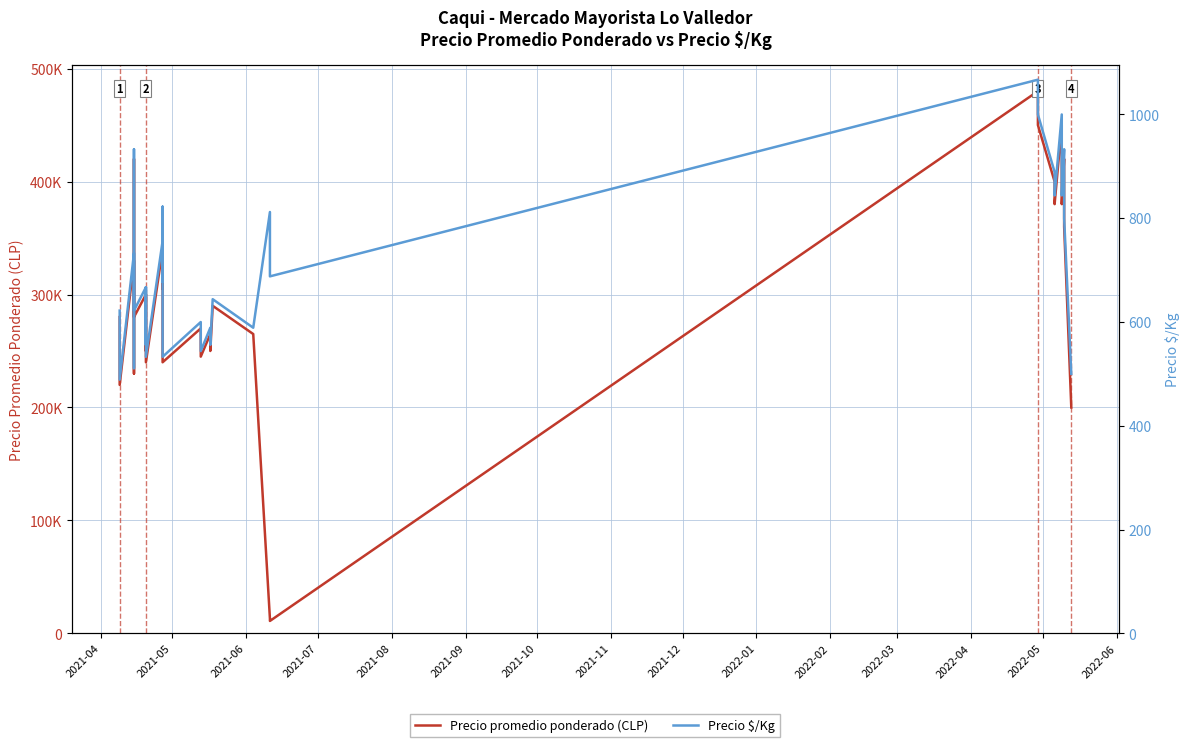

What is the greatest value displayed?

480000